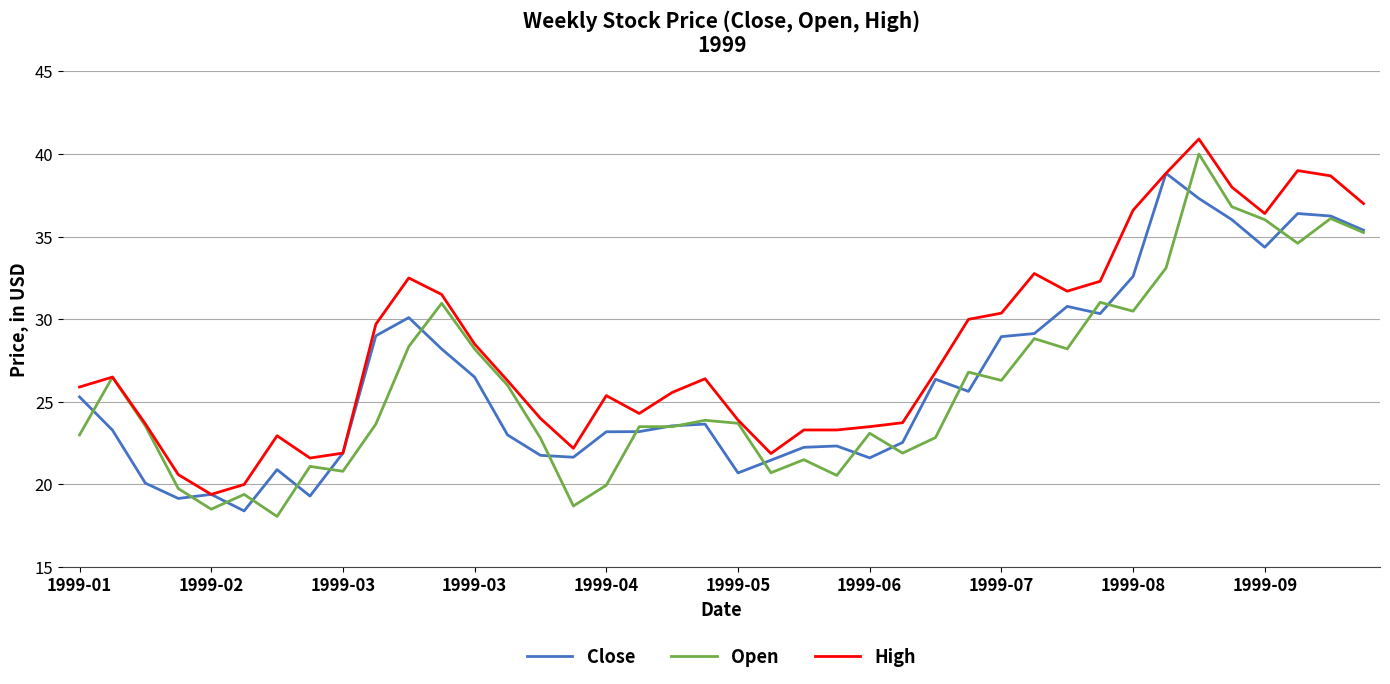

What is the greatest value displayed?

40.9